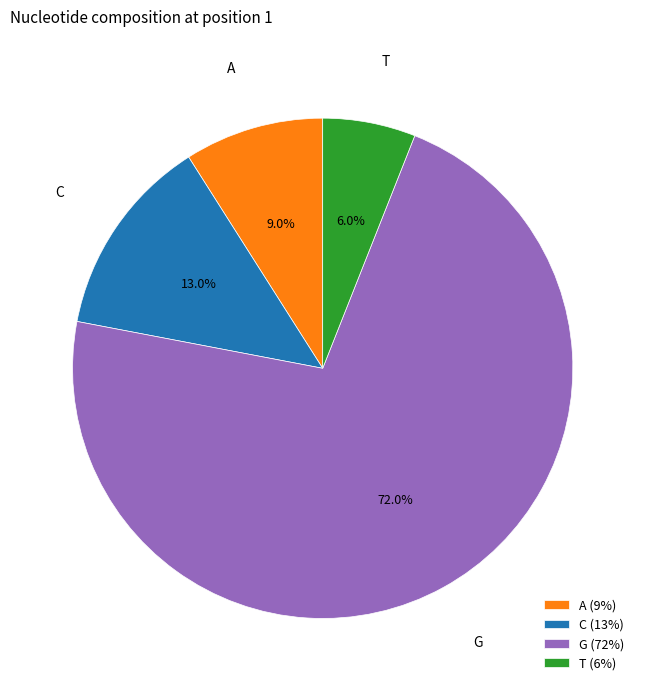

Between T and C, which is larger?

C